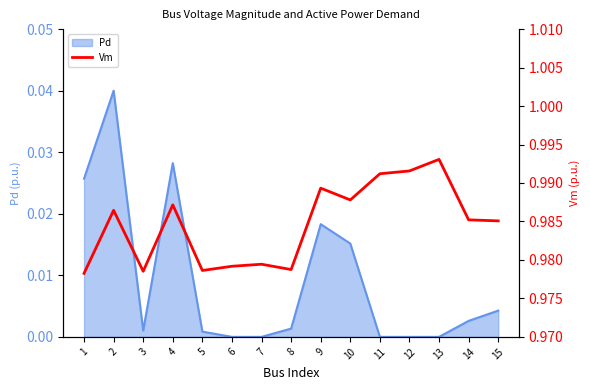

Which has a higher value, 9 or 13?

13